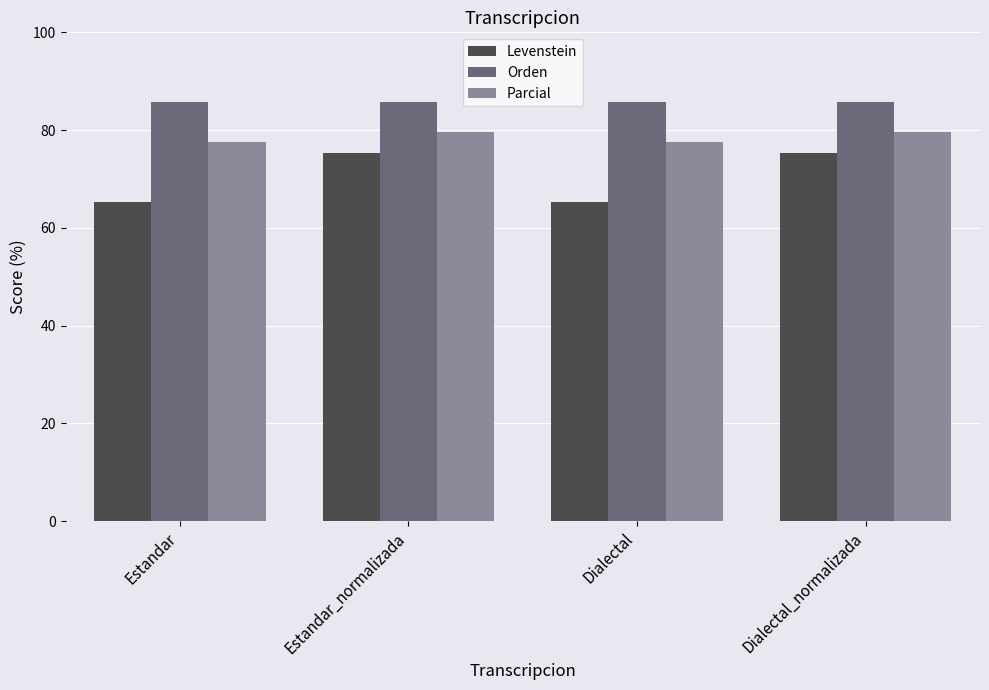

Rank the series by their average value, from lowest to highest.

Levenstein, Parcial, Orden